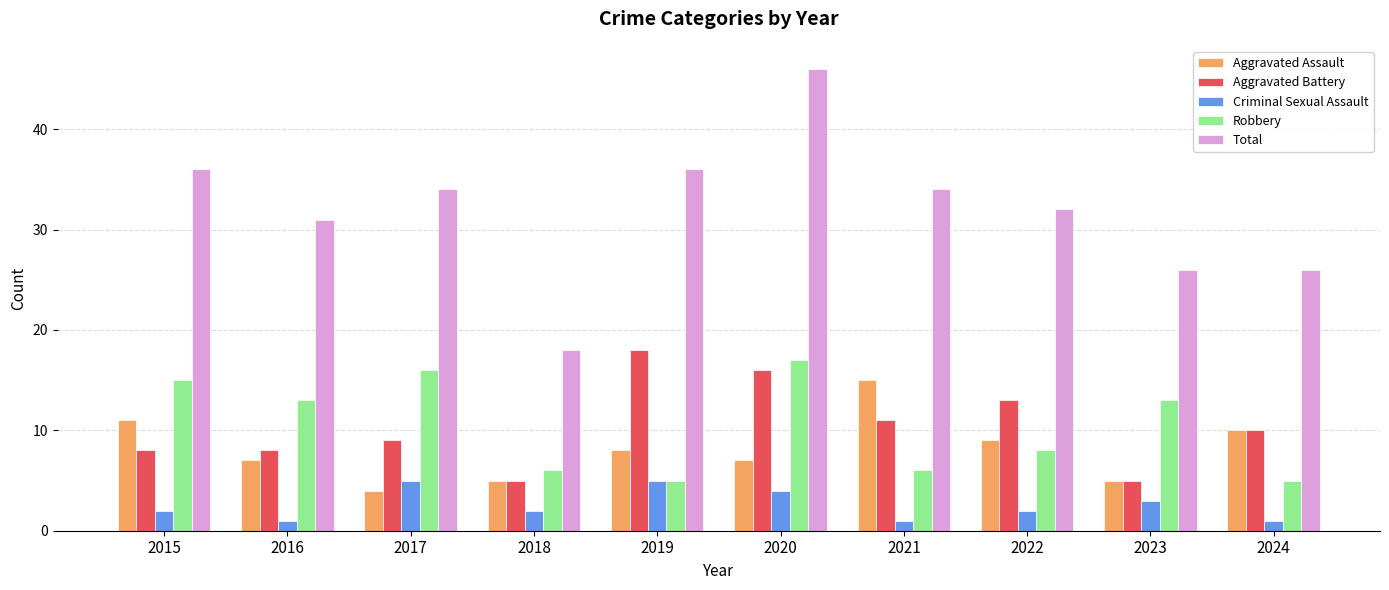

Rank the series by their maximum value, from lowest to highest.

Criminal Sexual Assault, Aggravated Assault, Robbery, Aggravated Battery, Total